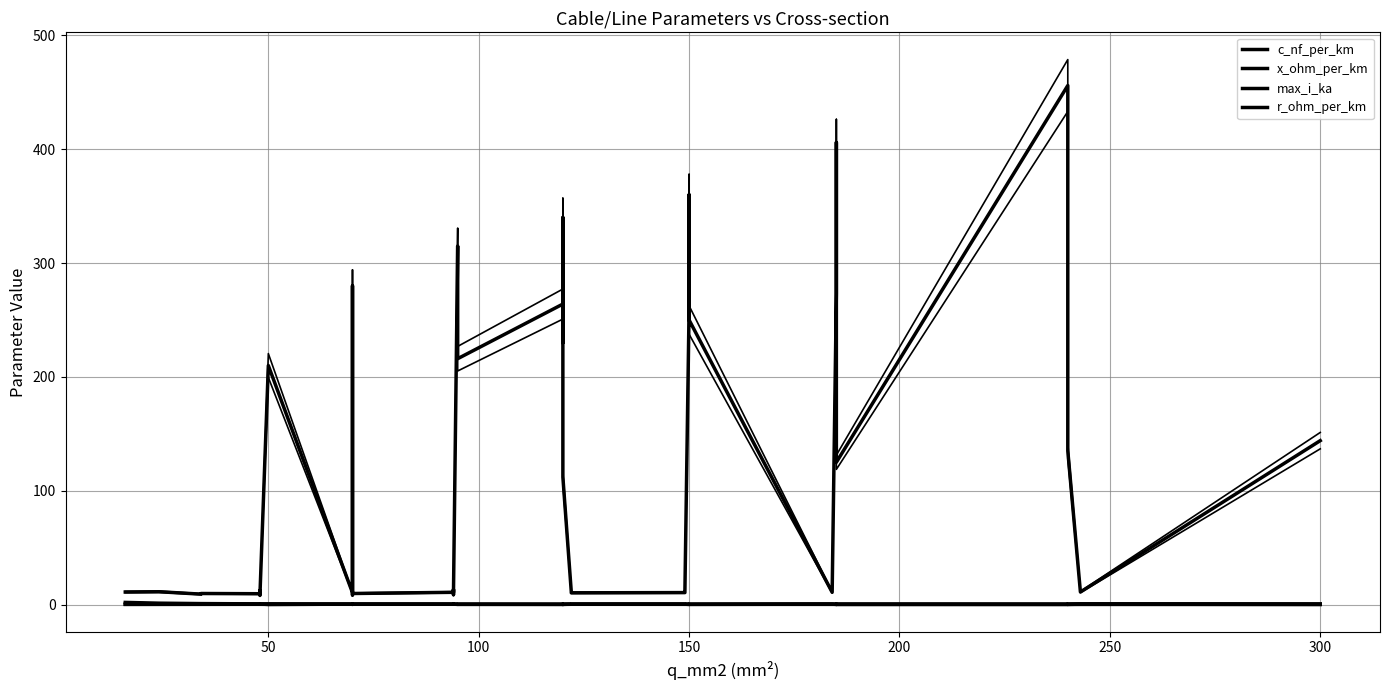

True or false: c_nf_per_km has more than 2 points higher than both neighbors.

True